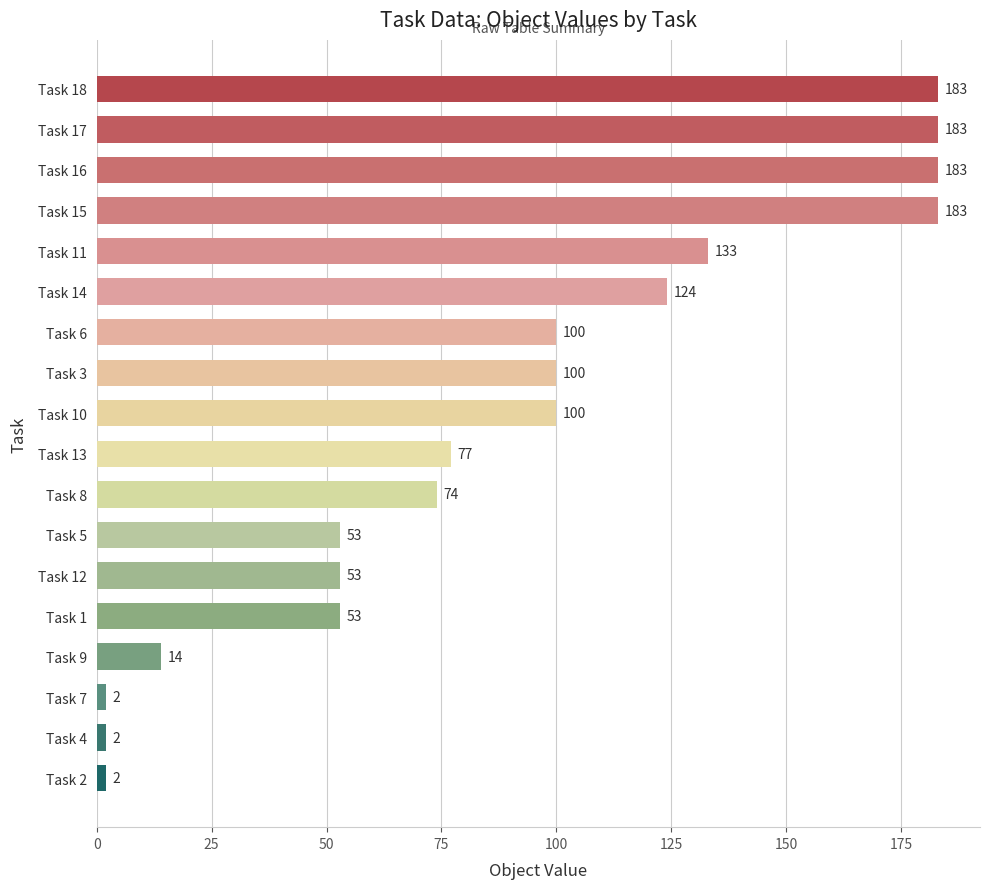

What is the label of the 15th bar from the bottom?

Task 15